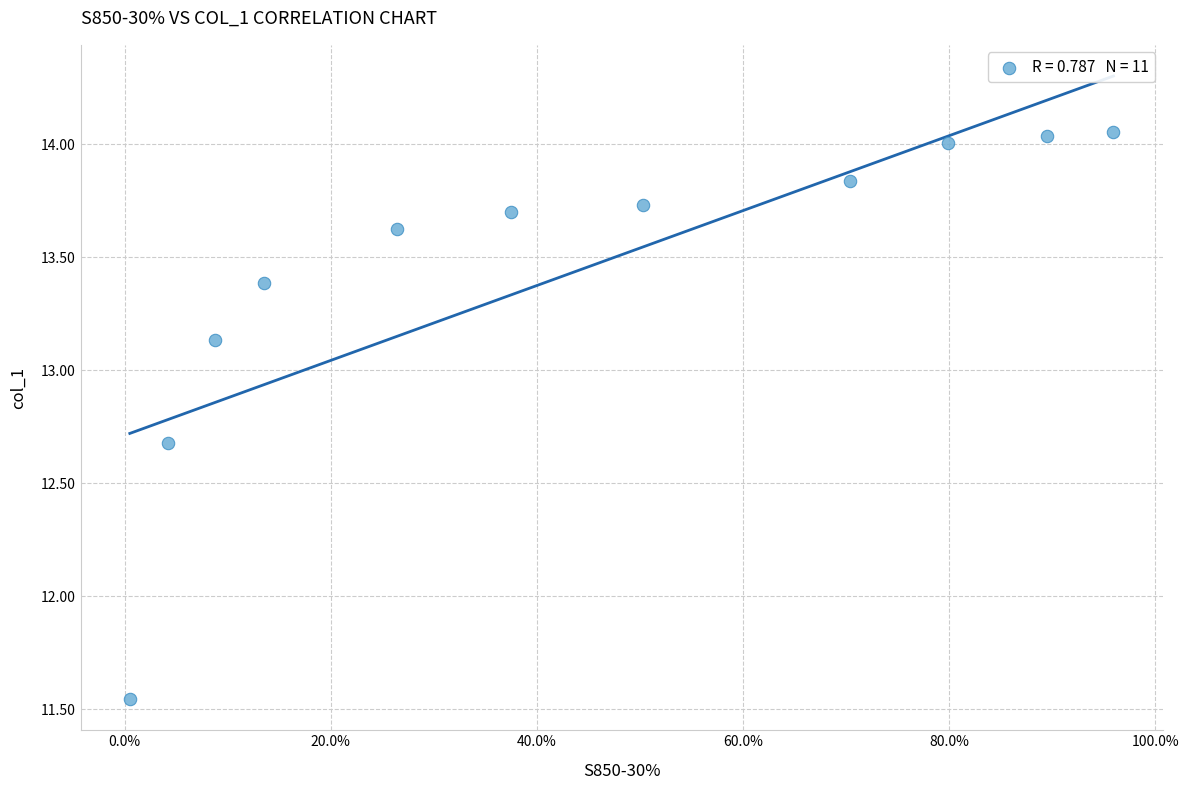

What is the range of Y values (max minus min)?

2.5